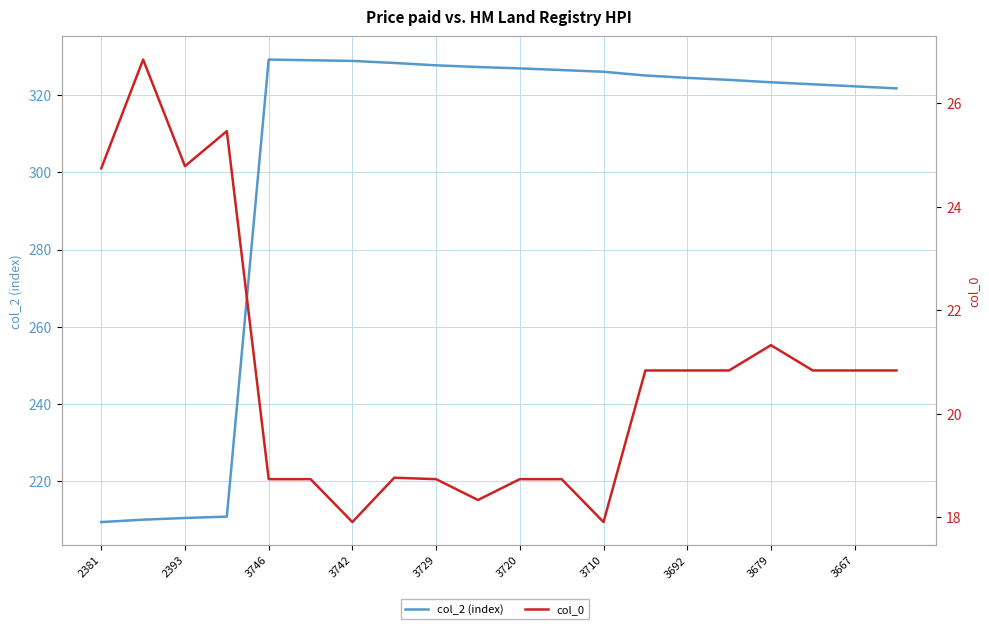

At how many categories does at least one series exceed 291?

16